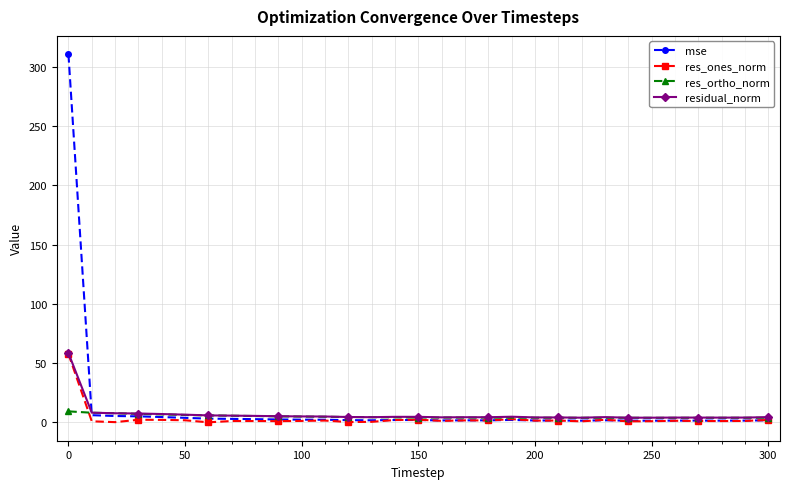

Is this an area chart (filled region under the line)?

No